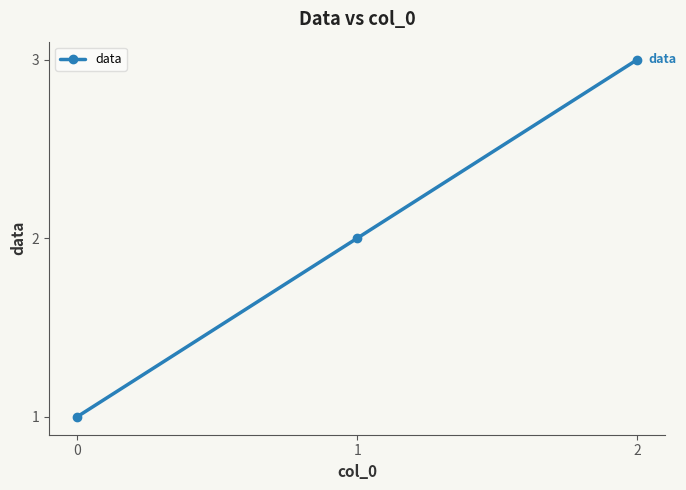

How many lines are shown in the chart?

1